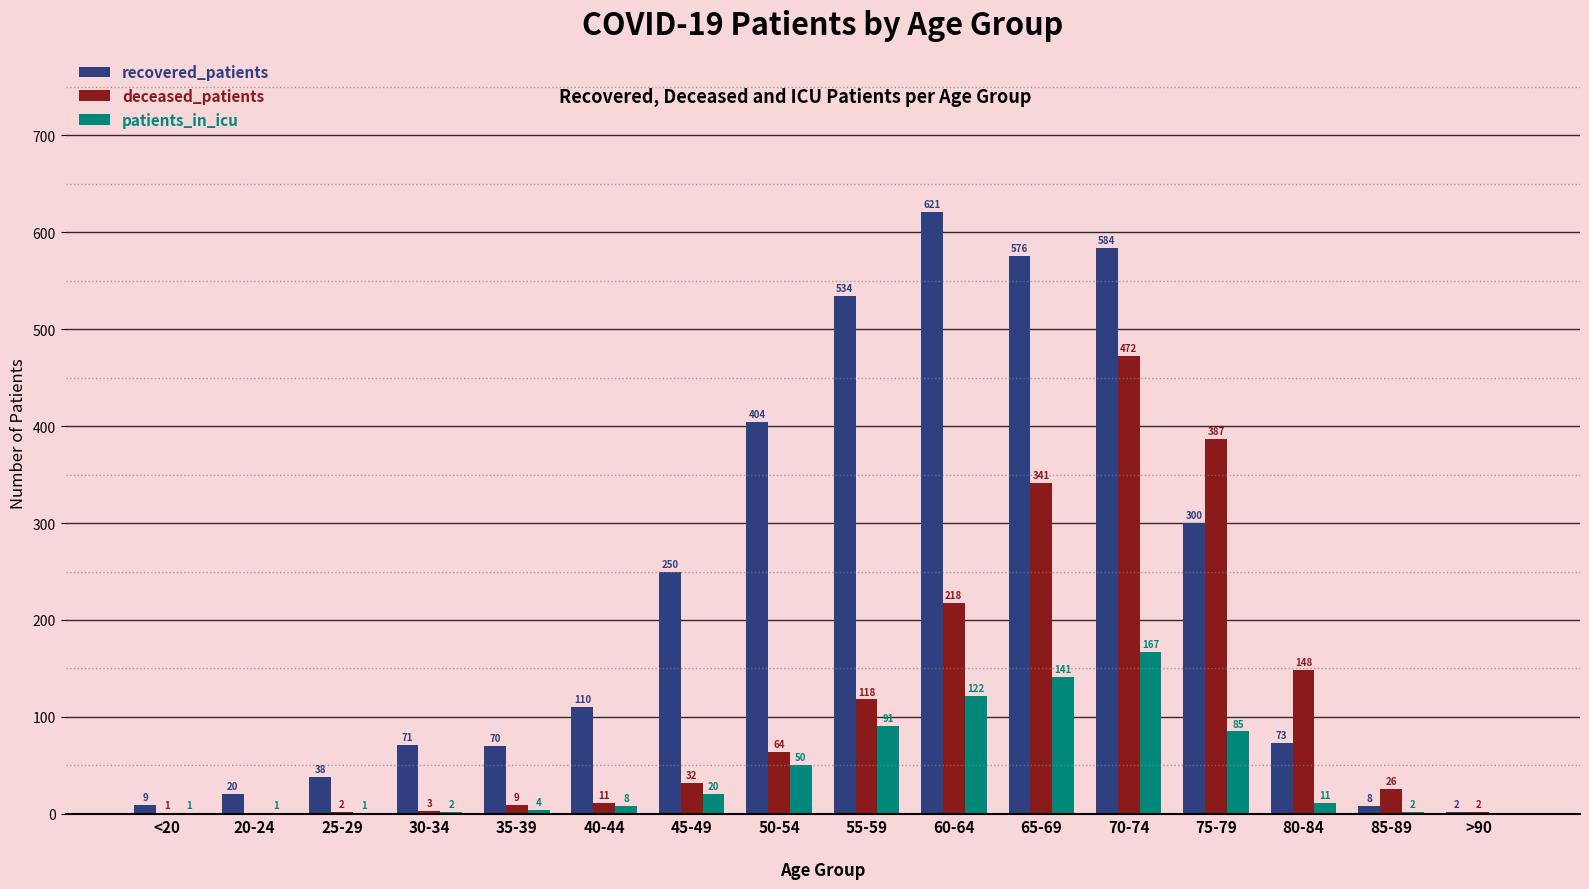

Between 55-59 and >90, which series saw the biggest shift?

recovered_patients